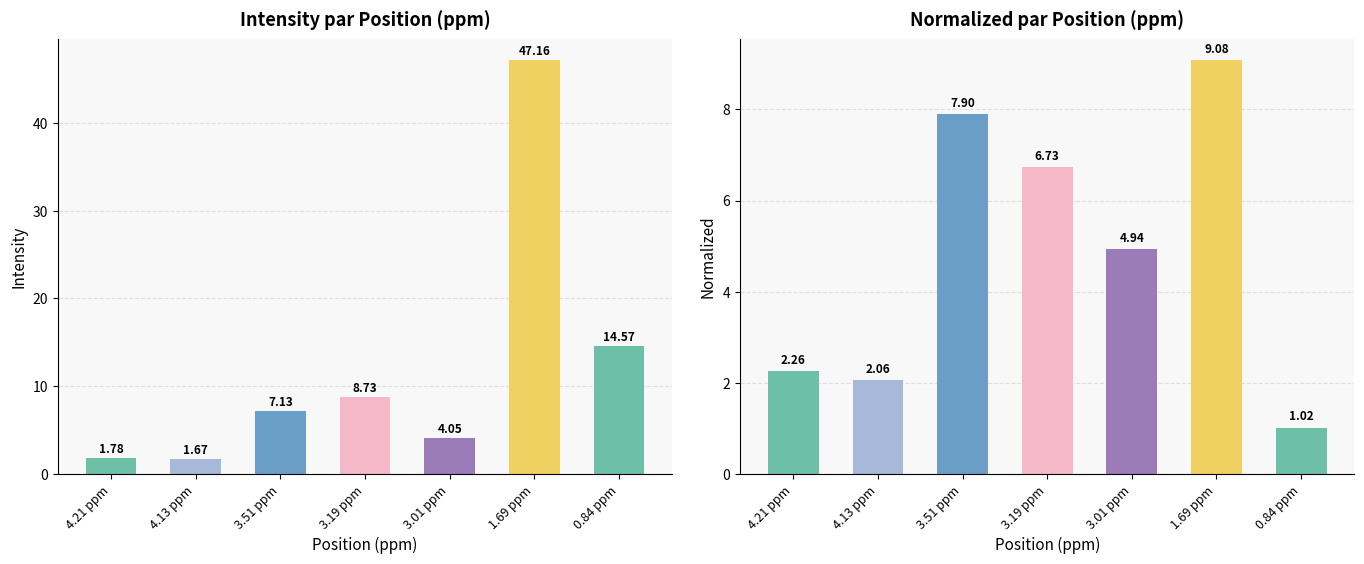

What is the average value of the intensity series?

12.2